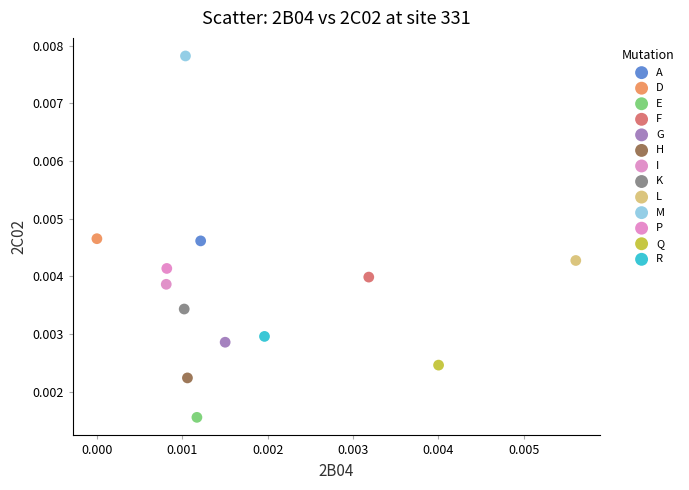

What are all the series names shown in the legend?

A, D, E, F, G, H, I, K, L, M, P, Q, R